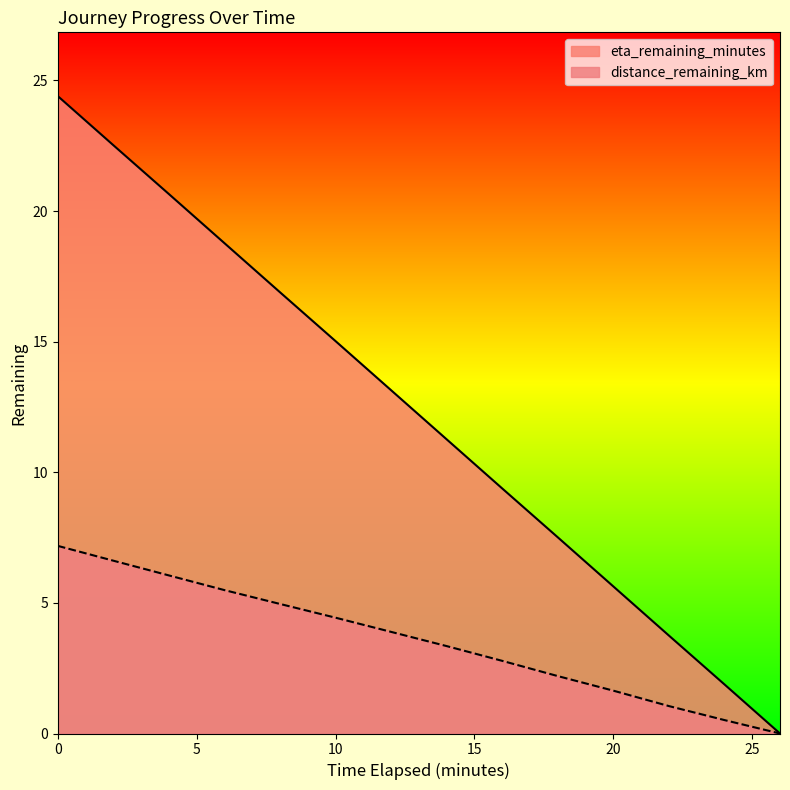

What is the difference between the maximum and minimum values in the distance_remaining_km series?

7.2